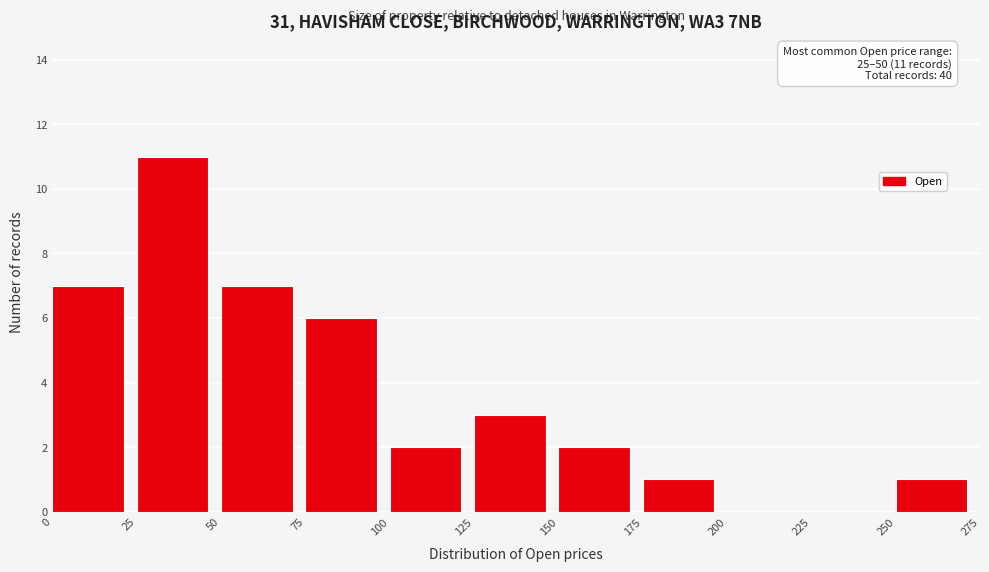

Which range on the x-axis has the tallest bar?

25 to 50